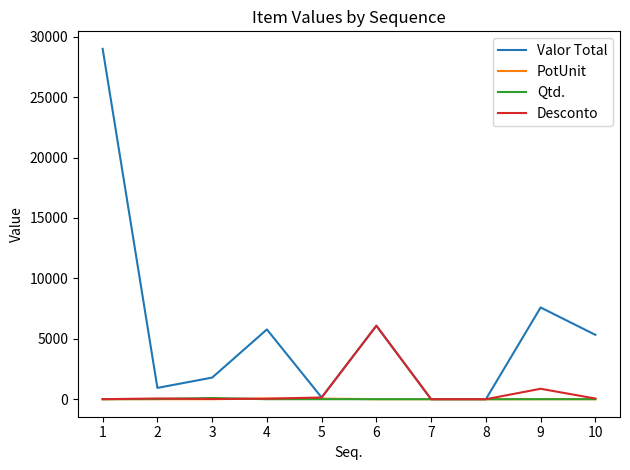

What is the difference between the Qtd. values at 6 and 3?

99.0